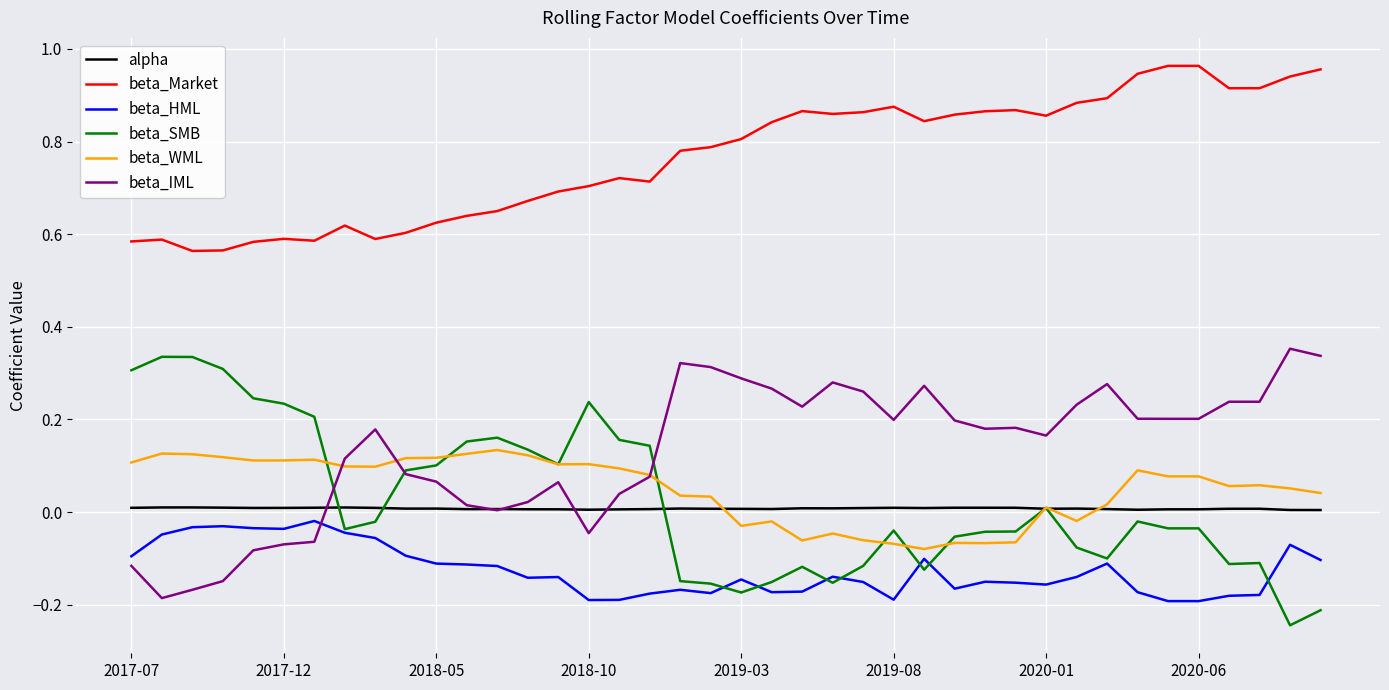

True or false: beta_Market and beta_SMB cross at least once.

False